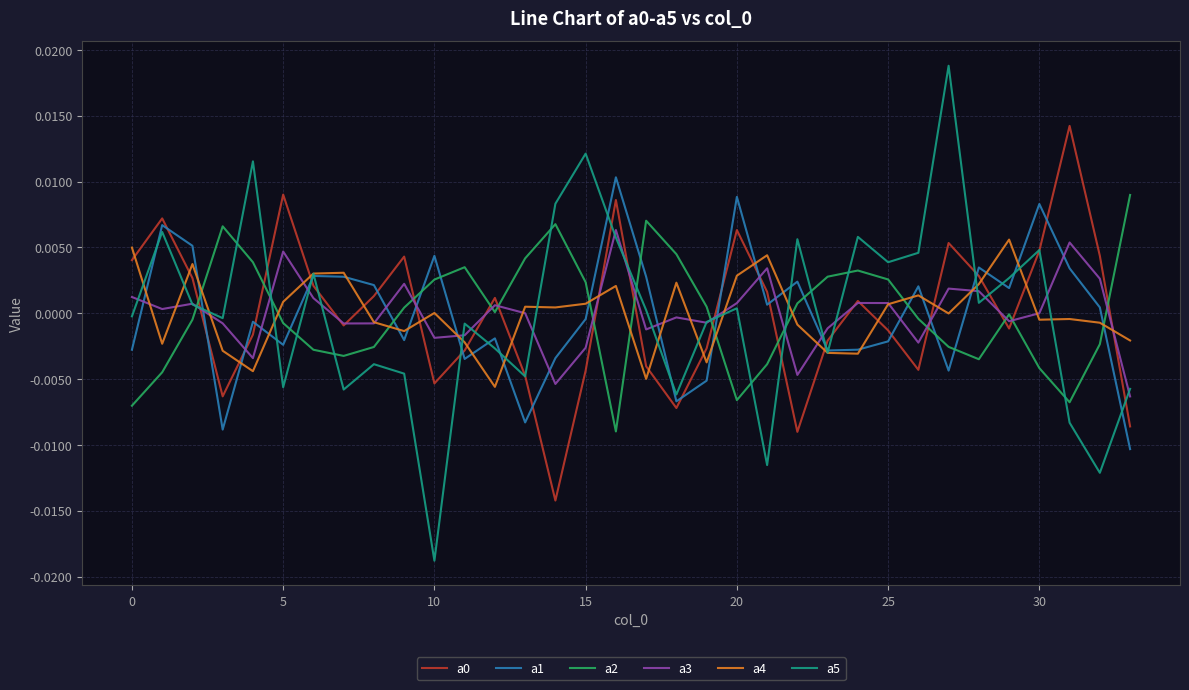

Which series has the largest range (max minus min)?

a5